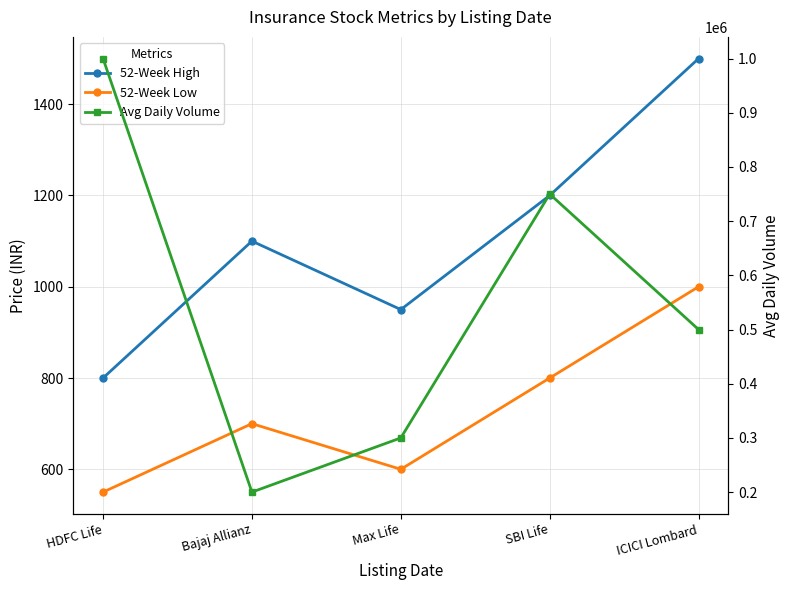

What is the total value across all series at Max Life?

301550